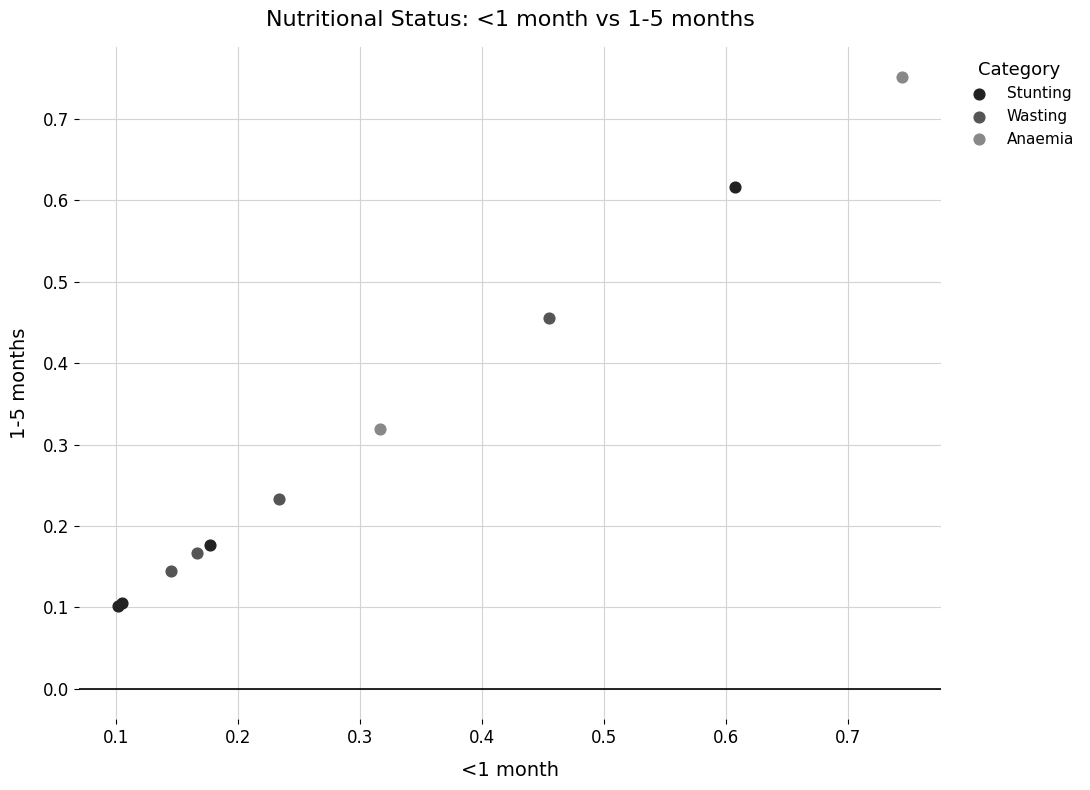

What are all the series names shown in the legend?

Stunting, Wasting, Anaemia